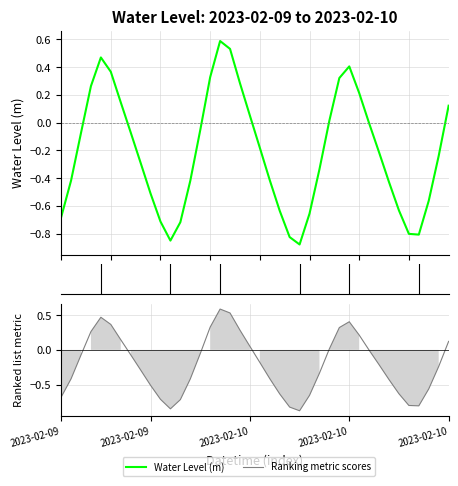

What is the label of the 4th point from the left?

2023-02-09 09:00